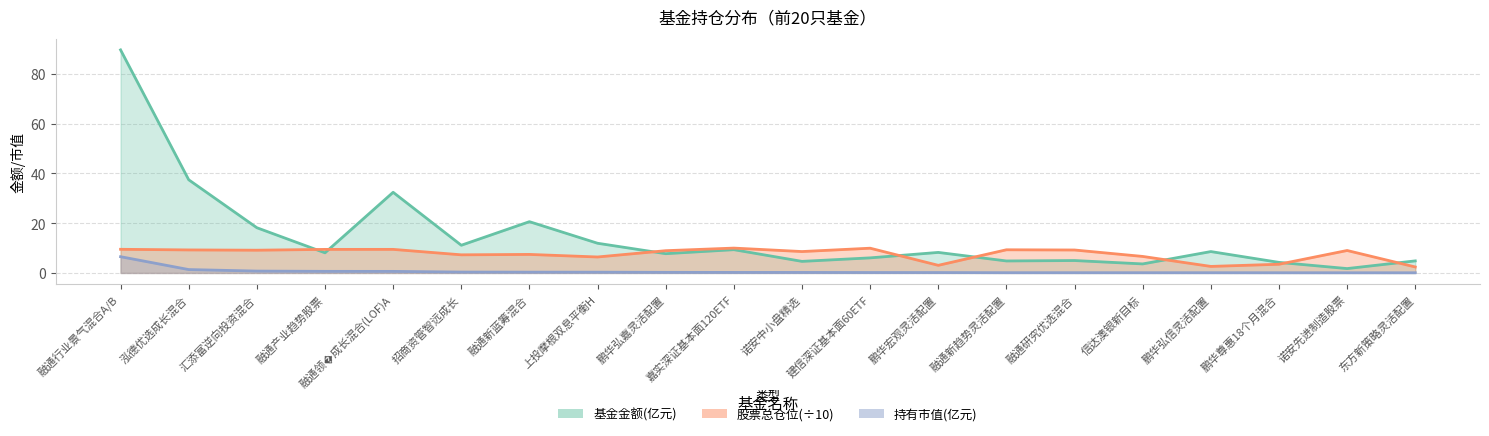

After their last crossing, which series has the higher values: 股票总仓位 or 基金金额?

基金金额